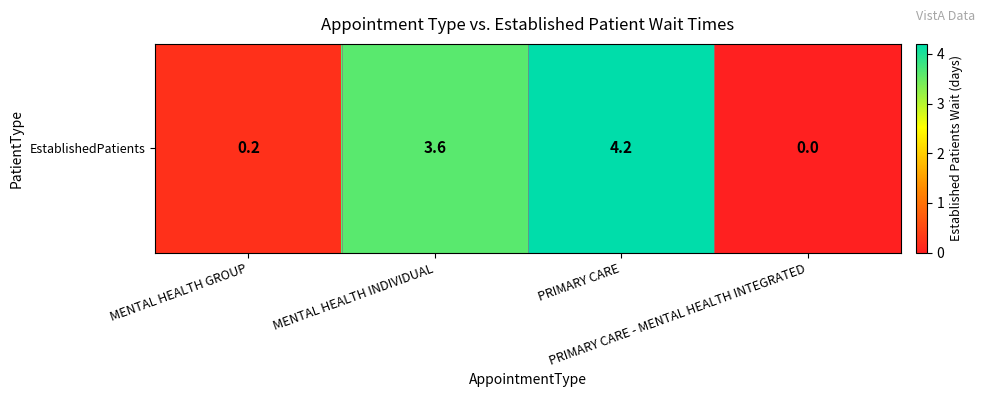

List the labels in order of value, largest first.

PRIMARY CARE, MENTAL HEALTH INDIVIDUAL, MENTAL HEALTH GROUP, PRIMARY CARE - MENTAL HEALTH INTEGRATED